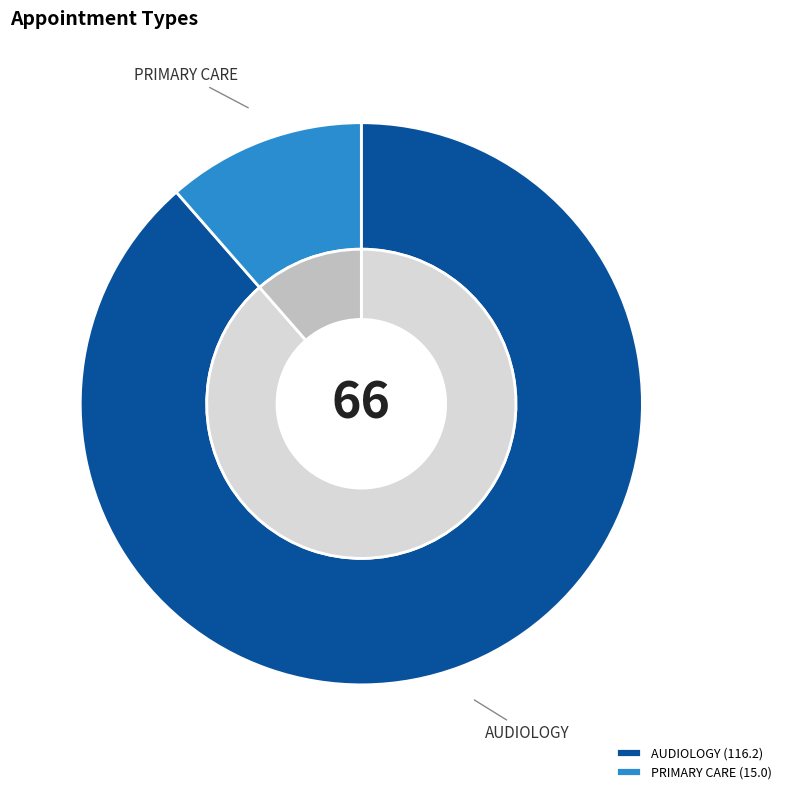

To the nearest percent, what percentage of the pie is PRIMARY CARE?

11%